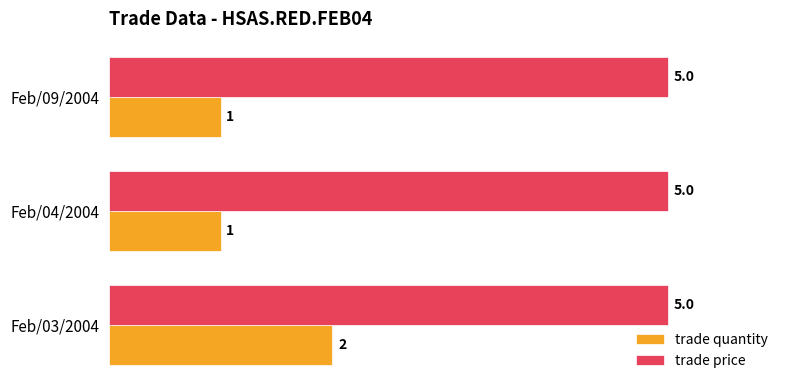

Is it true that trade quantity equals 2 at Feb/03/2004?

True